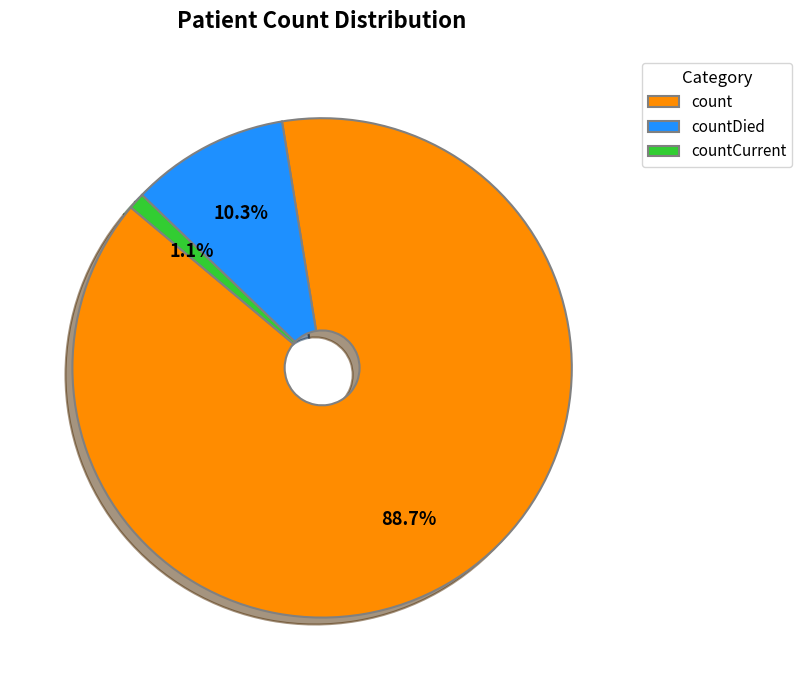

Is it true that countDied is 10% of the pie?

True